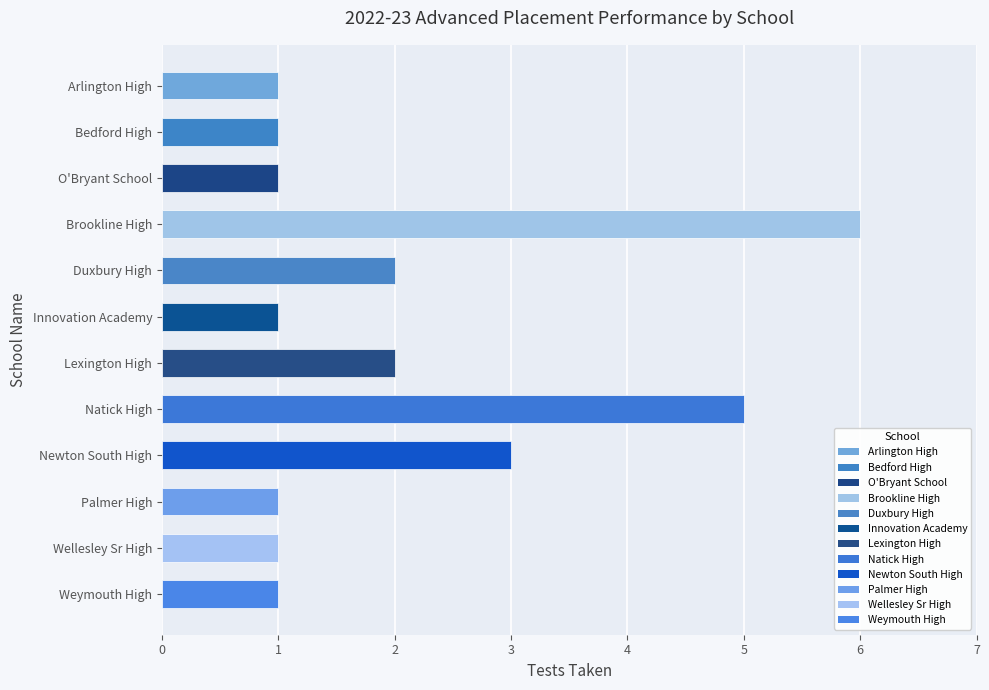

Does the chart contain stacked bars?

No